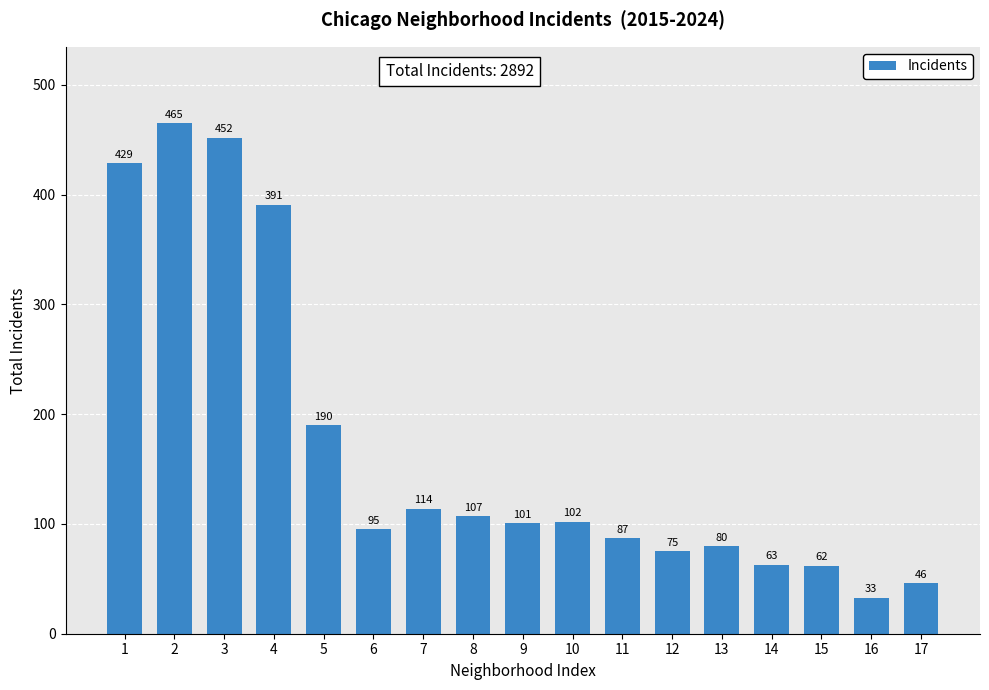

Reading left to right, transcribe all the data shown in this chart.

429	465	452	391	190	95	114	107	101	102	87	75	80	63	62	33	46